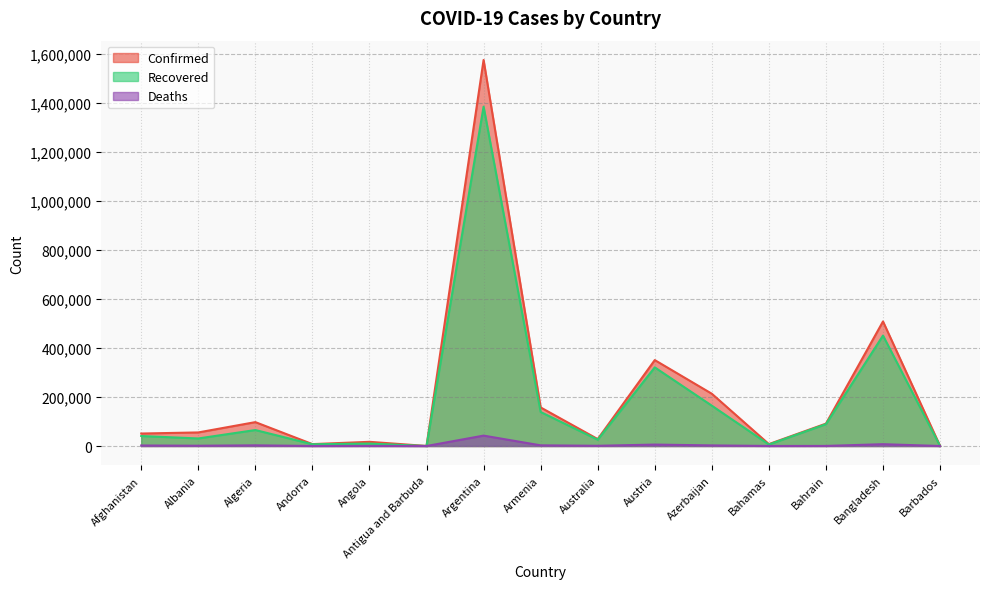

Which series has the largest range (max minus min)?

Confirmed